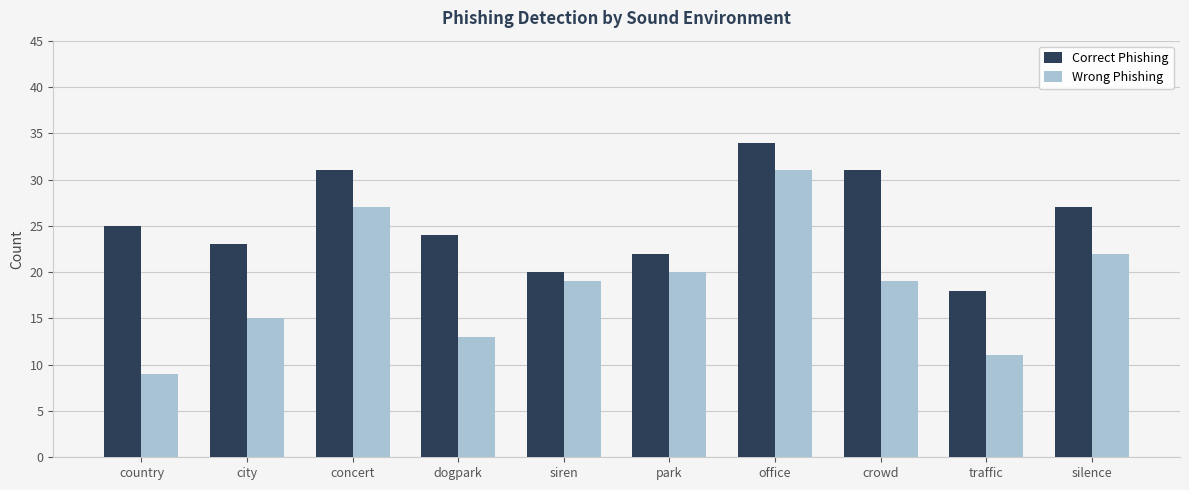

What value does the Wrong Phishing series have at crowd, to the nearest 5?

20